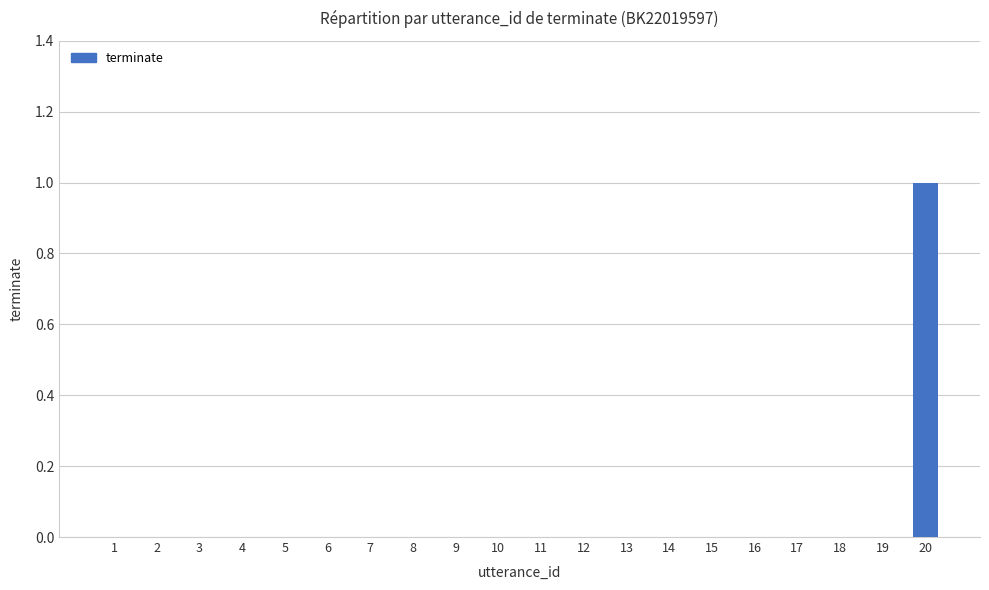

How many distinct data groups are displayed?

1